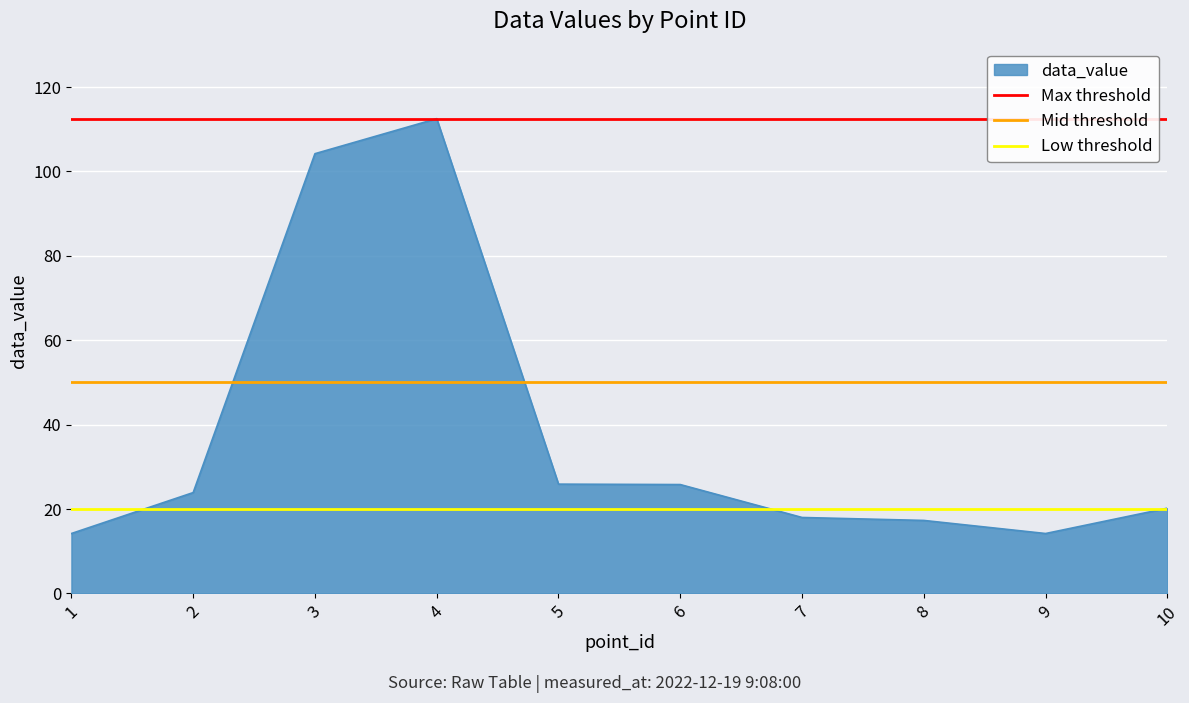

What is the total value across all series at 2?

182.5